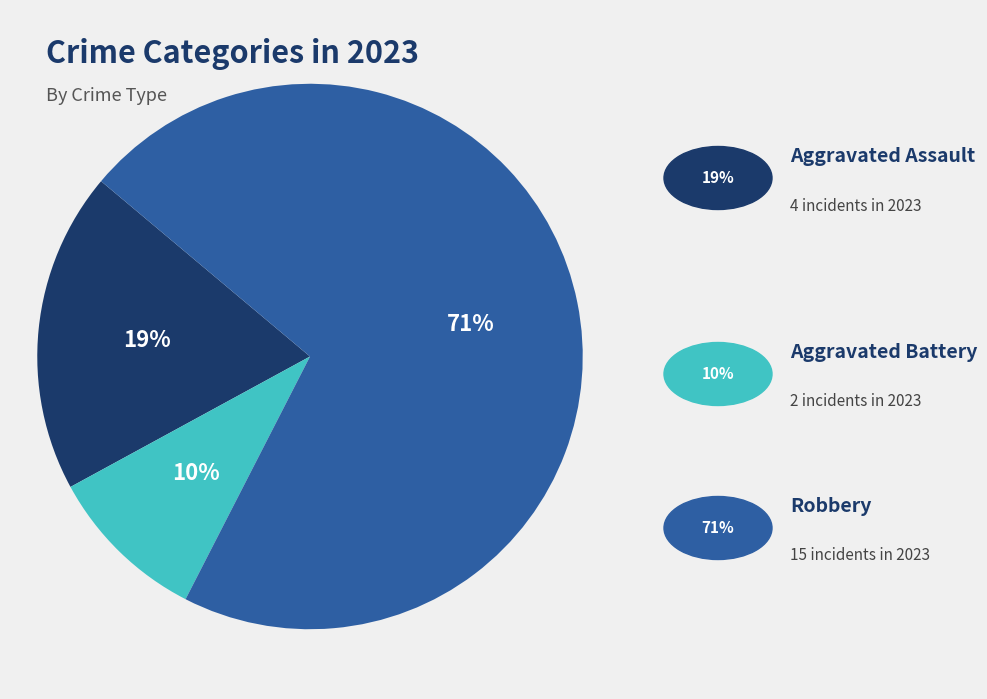

Is there any slice that represents more than half of the pie?

Yes